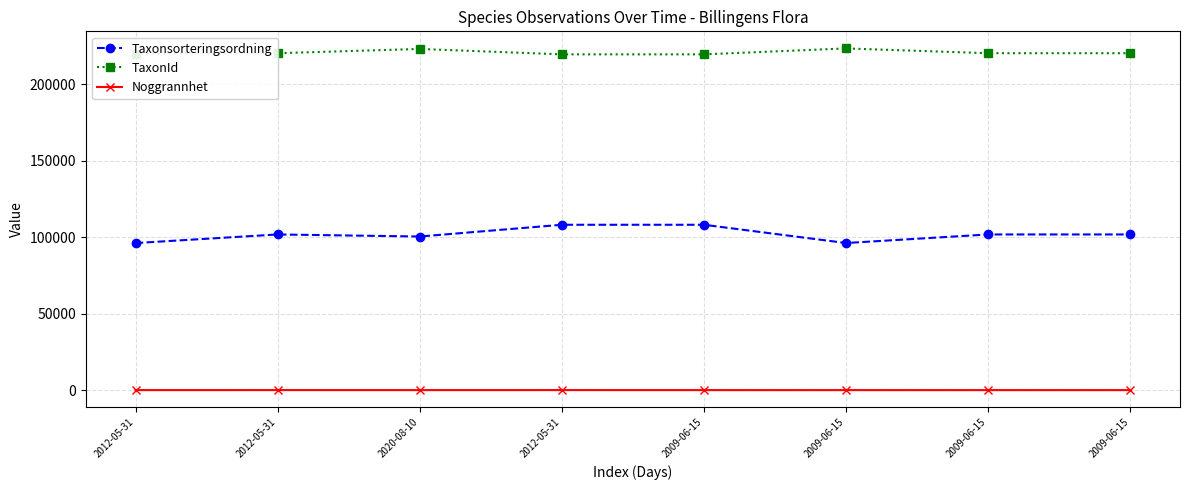

How many interior local valleys does the Noggrannhet series have?

1